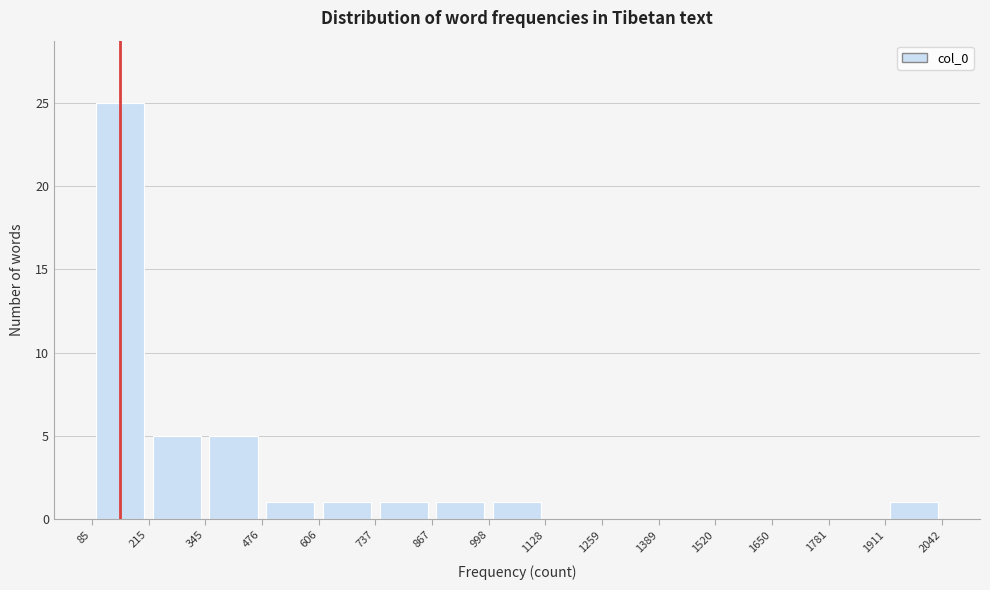

Which range on the x-axis has the tallest bar?

85 to 215